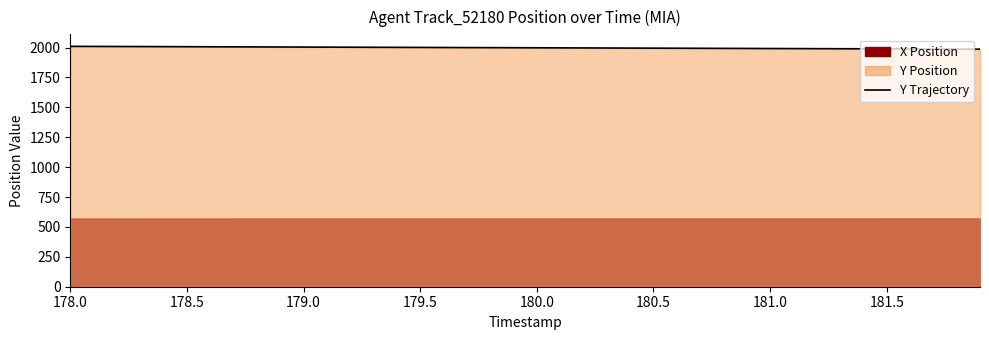

Where does the data first go above 1998?

178.0